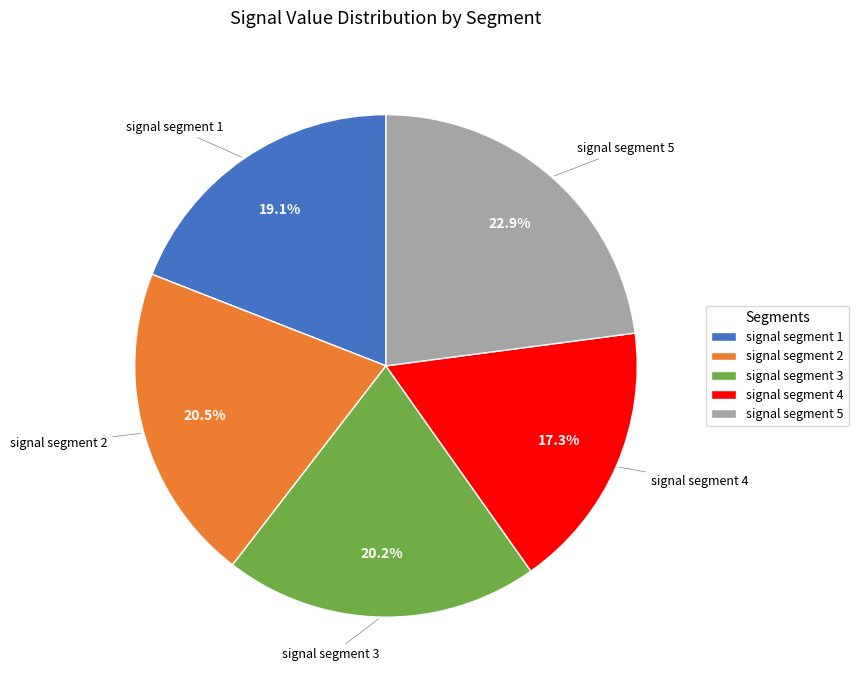

How much of the chart is everything except signal segment 4?

82.7%